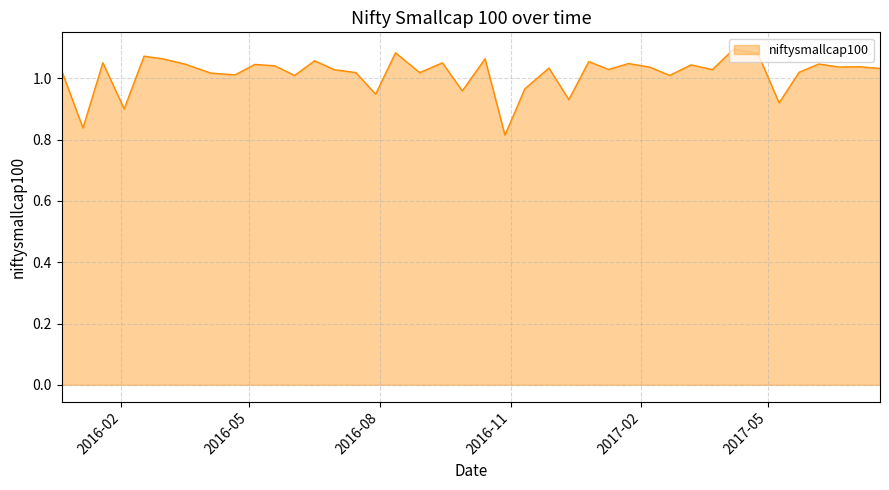

What is the difference between the maximum and minimum values?

0.3